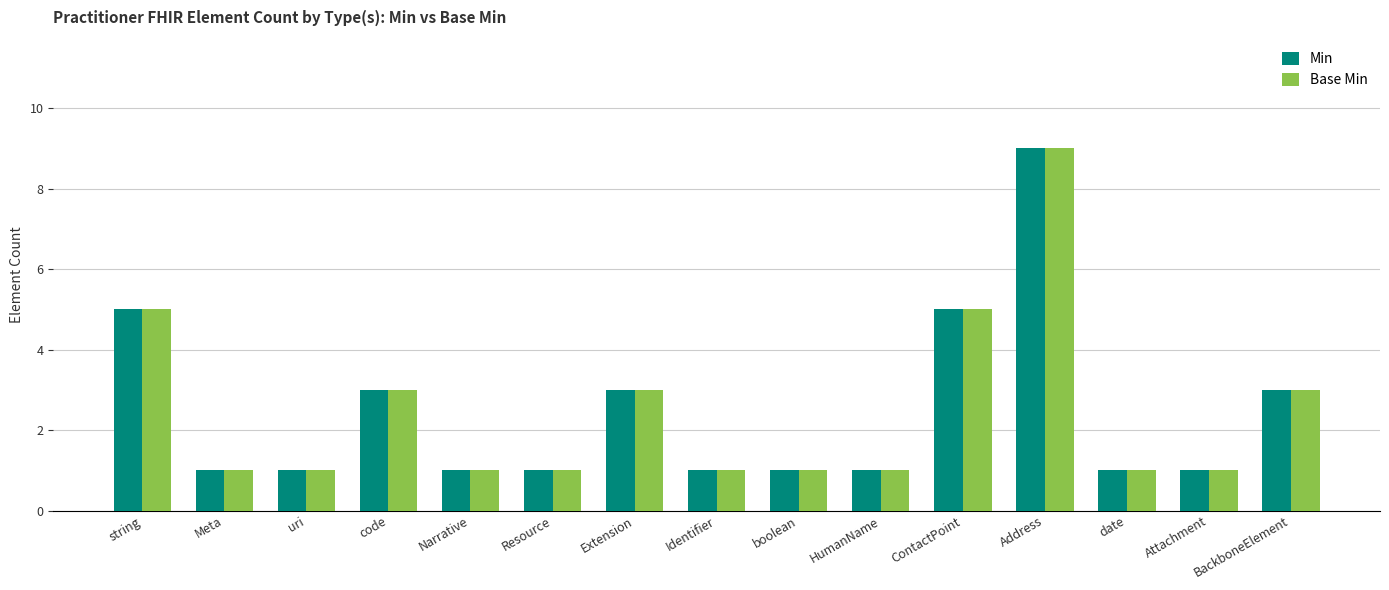

What is the total value across all series at string?

10